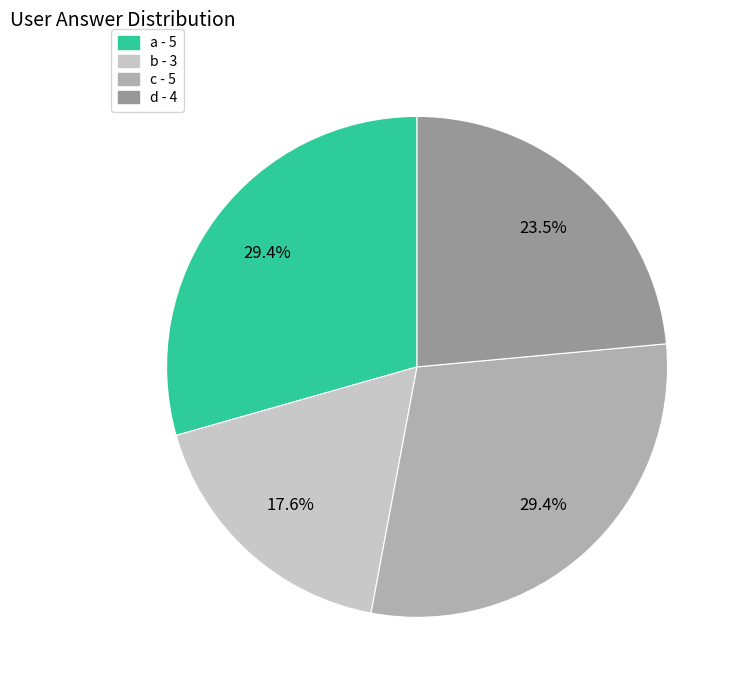

To the nearest percent, what is the average slice percentage?

25%